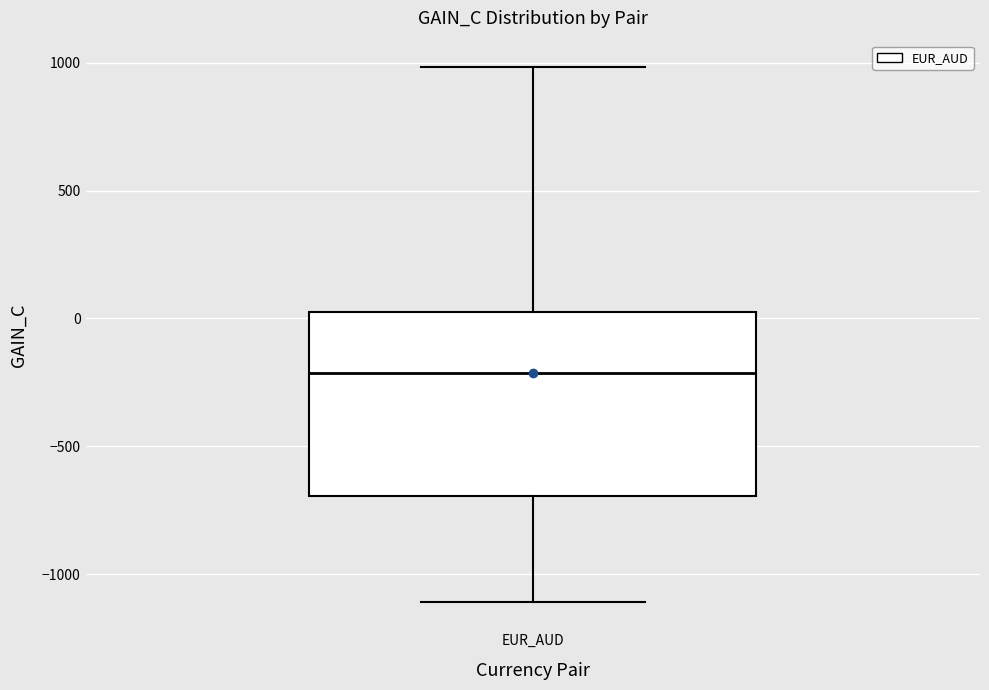

Where does the lower whisker of the box for EUR_AUD end on the y-axis? The values are not printed on the chart, so give them approximately, as read against the axis.

-1100